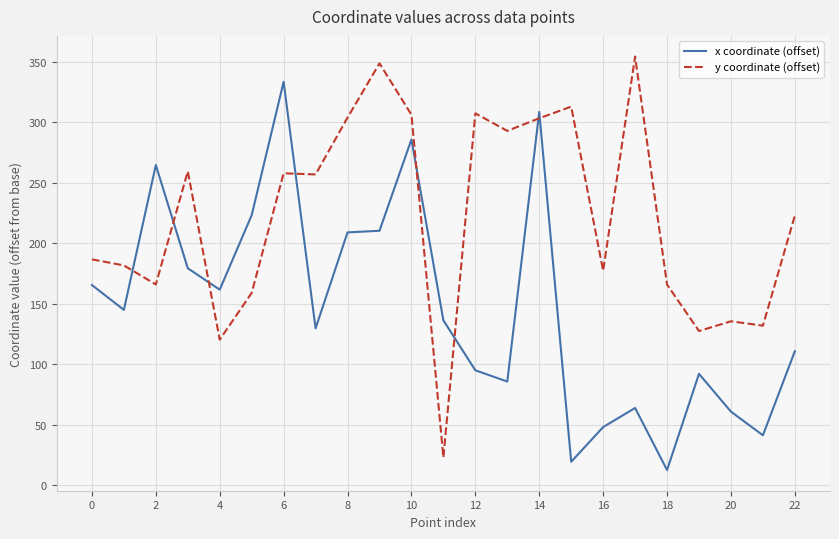

Which series has the largest total across all categories?

y coordinate (offset)